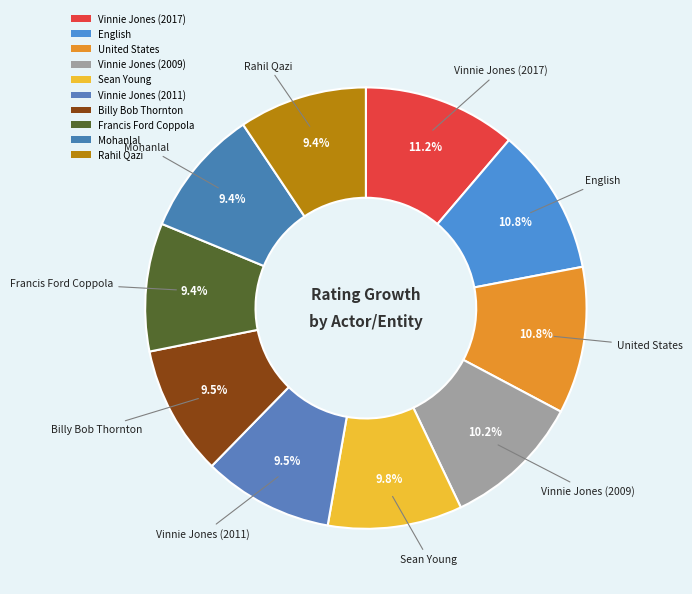

Does Mohanlal account for over 50% of the chart?

No